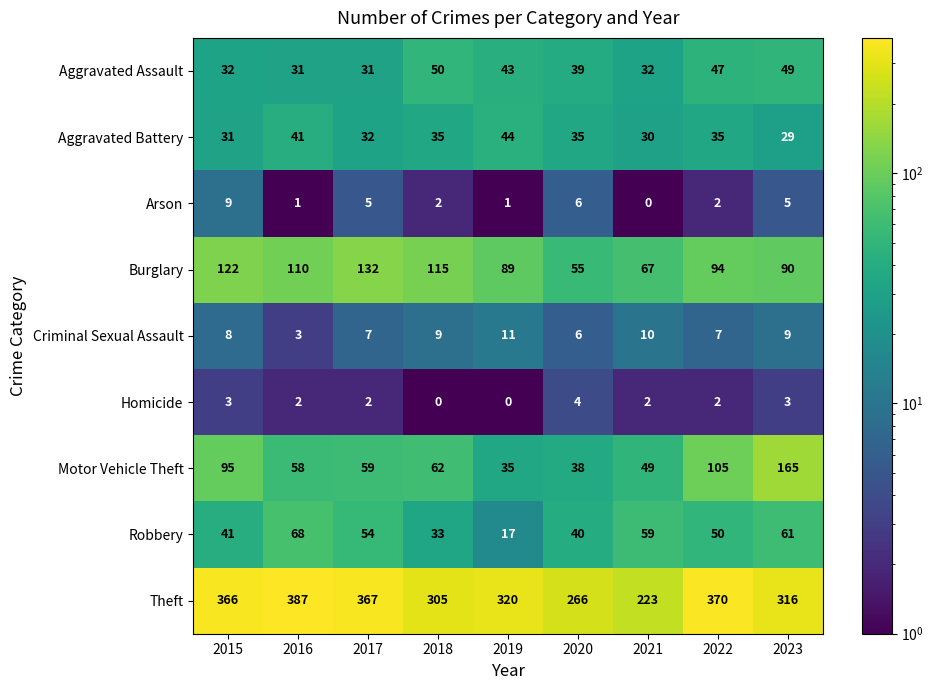

List the series in order of their peak value, lowest first.

Homicide, Arson, Criminal Sexual Assault, Aggravated Battery, Aggravated Assault, Robbery, Burglary, Motor Vehicle Theft, Theft